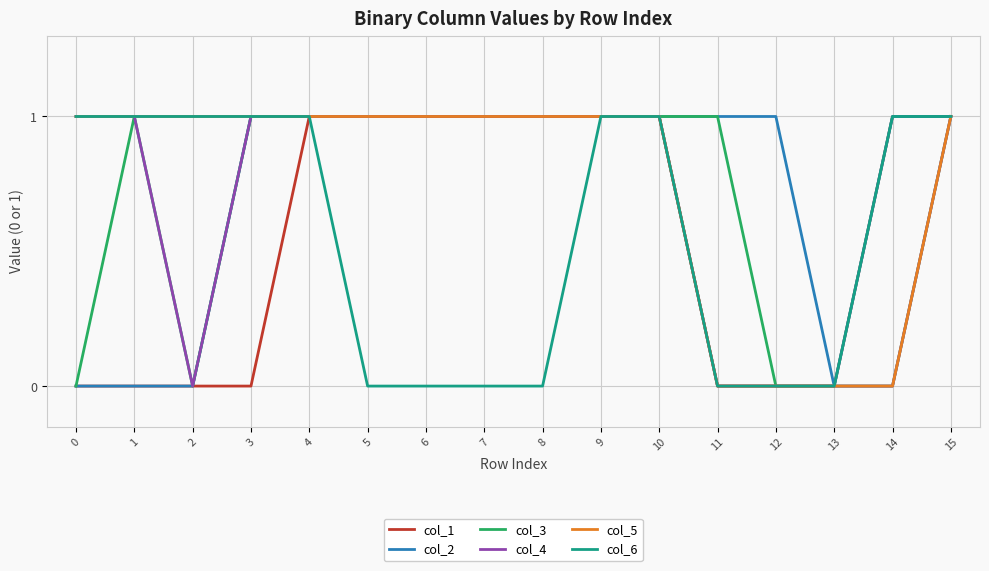

How many lines are shown in the chart?

6